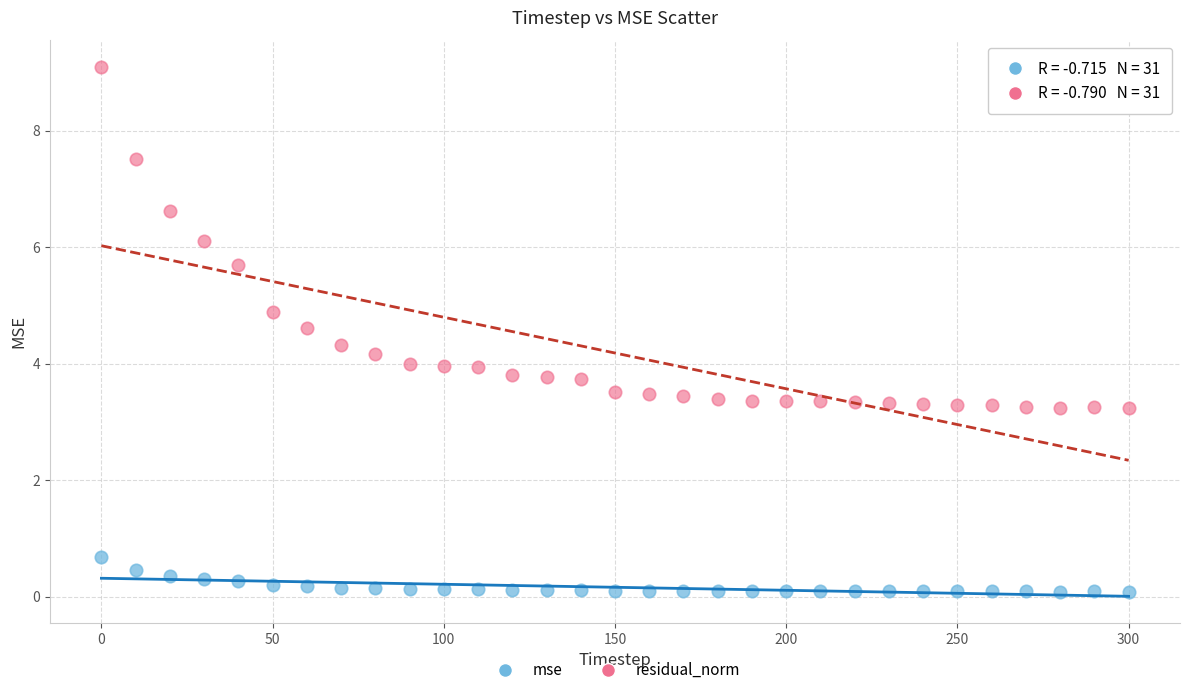

Which series reaches the maximum Y coordinate?

residual_norm